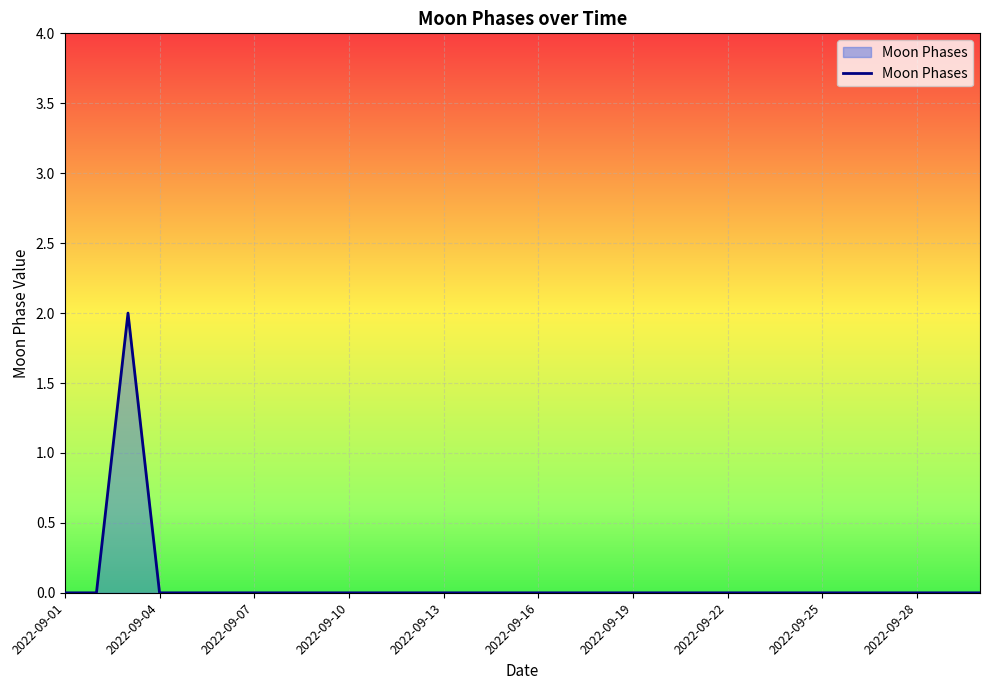

How many lines are shown in the chart?

1